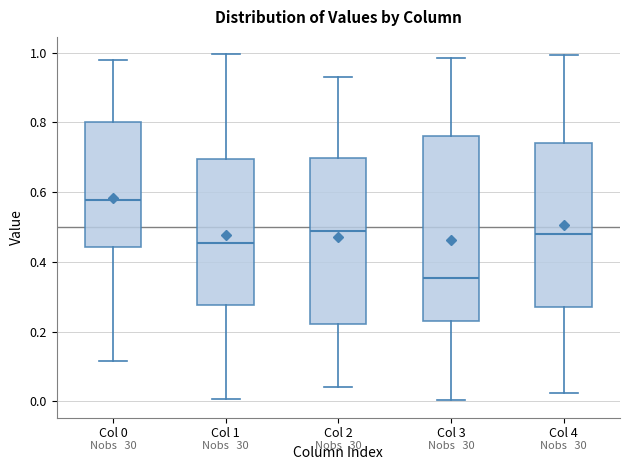

Reading left to right, read every box against the y-axis: the position of its median line, the range the box covers, and the ends of its whiskers. The values are not printed on the chart, so give them approximately, as read against the axis.

Col 0: median 0.58, box 0.44 to 0.80, whiskers 0.12 to 0.98
Col 1: median 0.46, box 0.28 to 0.70, whiskers 0.00 to 1.00
Col 2: median 0.48, box 0.22 to 0.70, whiskers 0.04 to 0.92
Col 3: median 0.36, box 0.24 to 0.76, whiskers 0.00 to 0.98
Col 4: median 0.48, box 0.28 to 0.74, whiskers 0.02 to 1.00